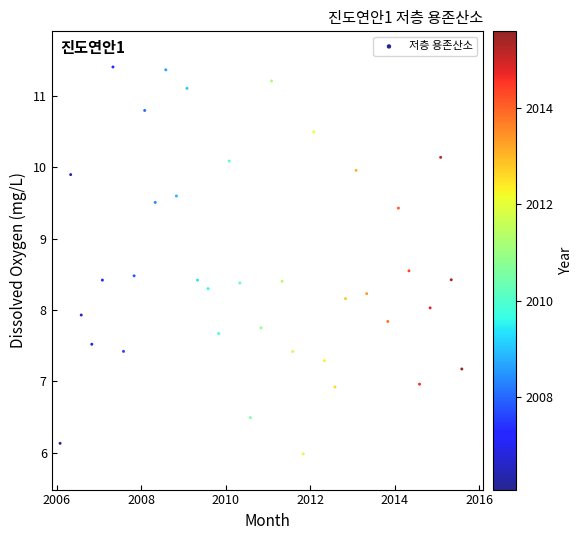

What is the range of Y values (max minus min)?

5.4